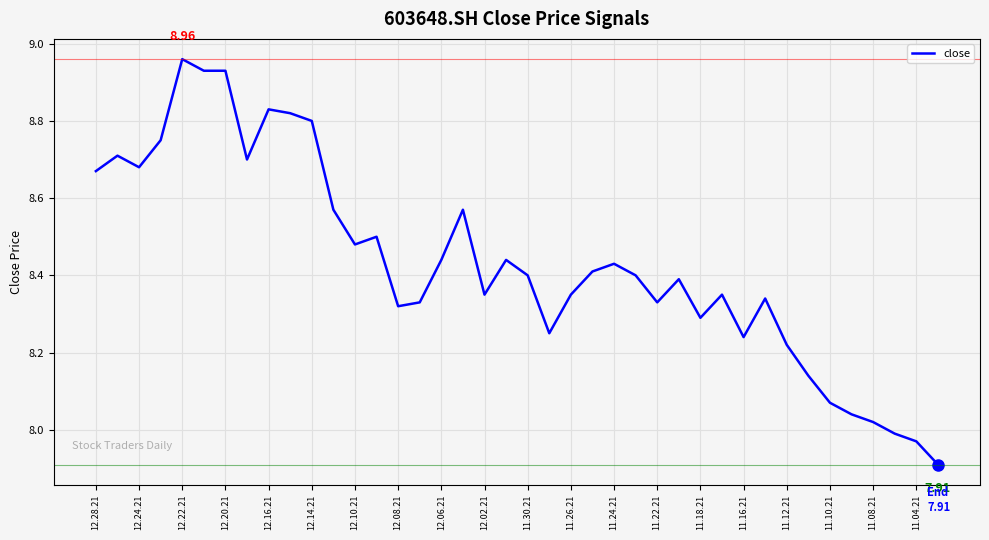

What is the ratio of the value at 12.08.21 to the value at 11.22.21?

1.0